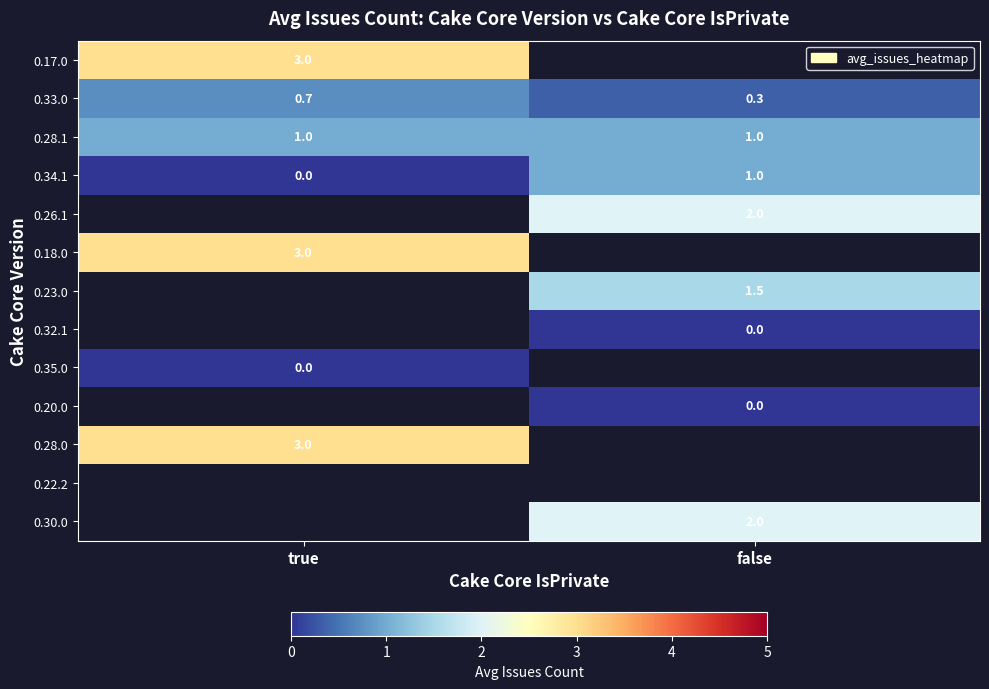

Is the value of 0.28.1 at false greater than the value of 0.33.0 at true?

Yes